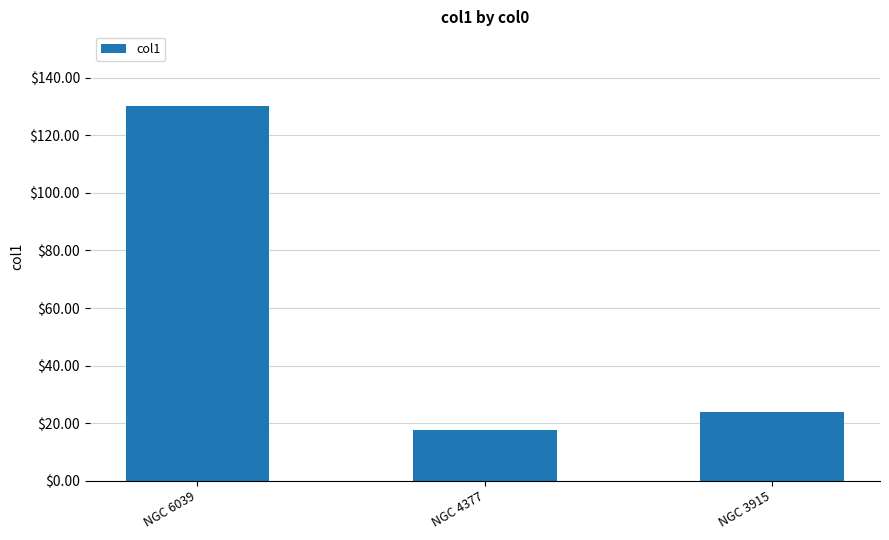

Are the bars grouped side by side (vs. stacked)?

No